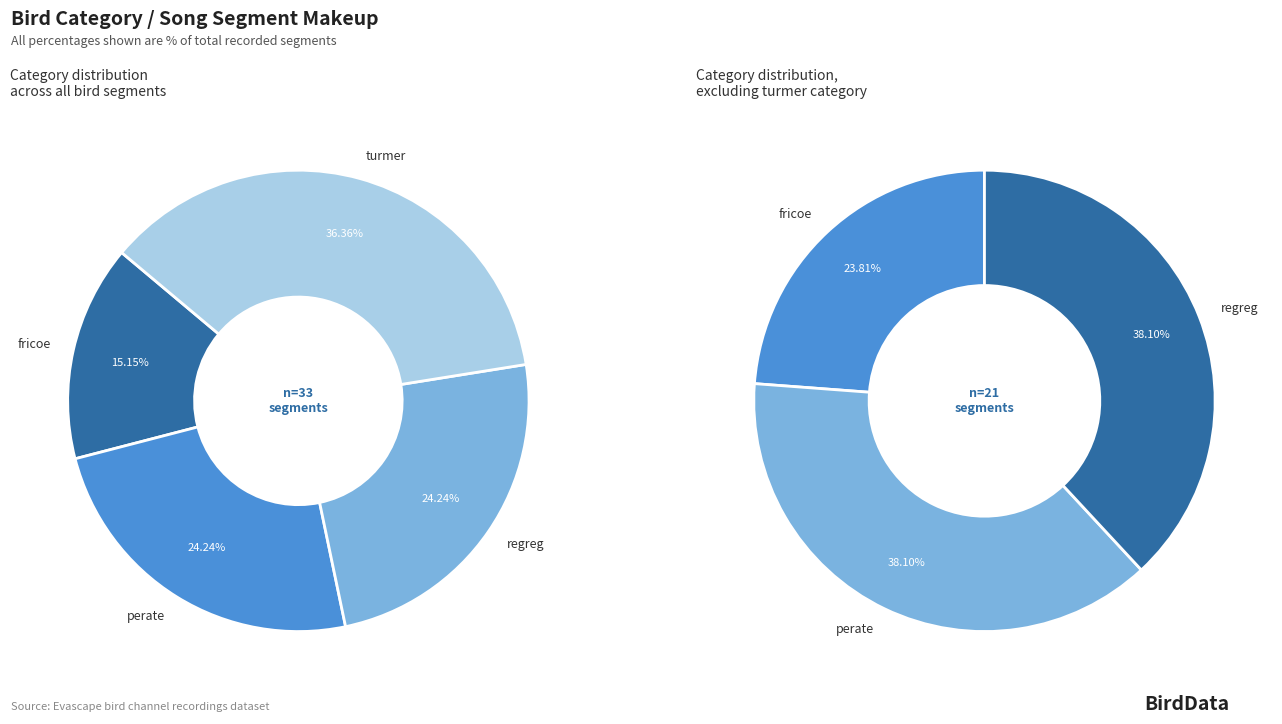

What is the change in value from fricoe to regreg?

+3